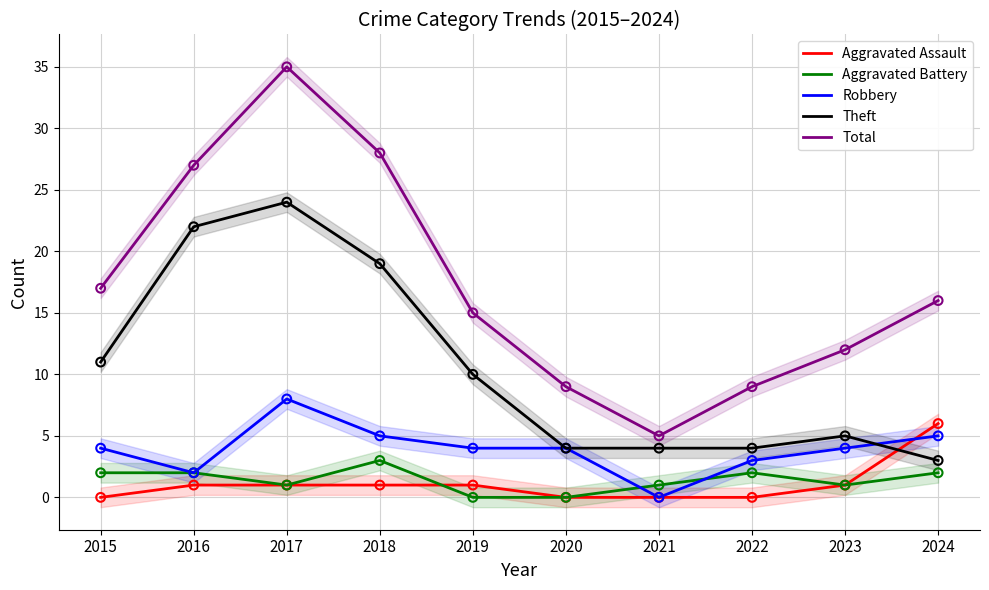

Which series has the largest Y range (max minus min)?

Total